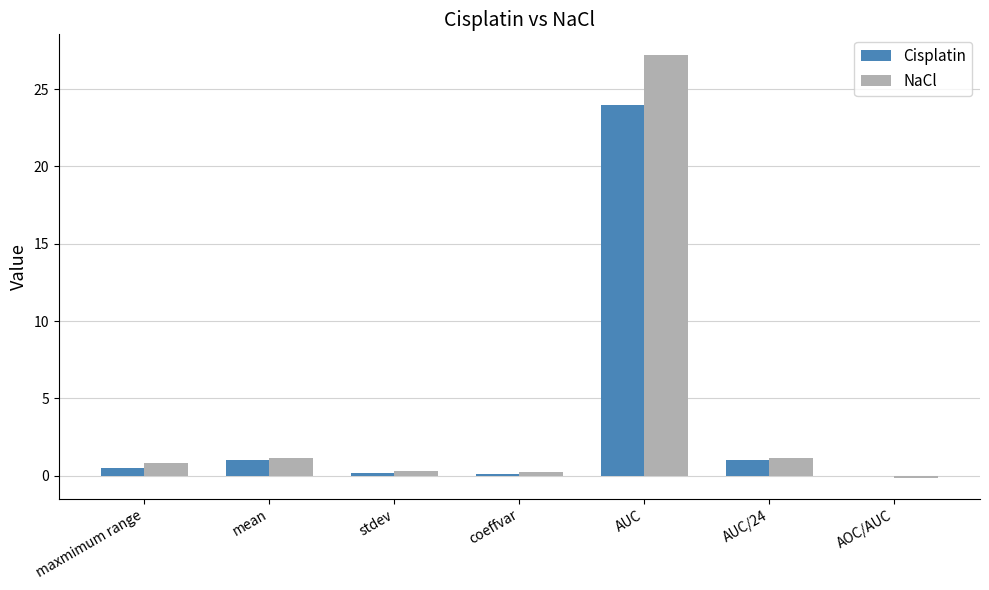

What is the total value across all series at AOC/AUC?

-0.1